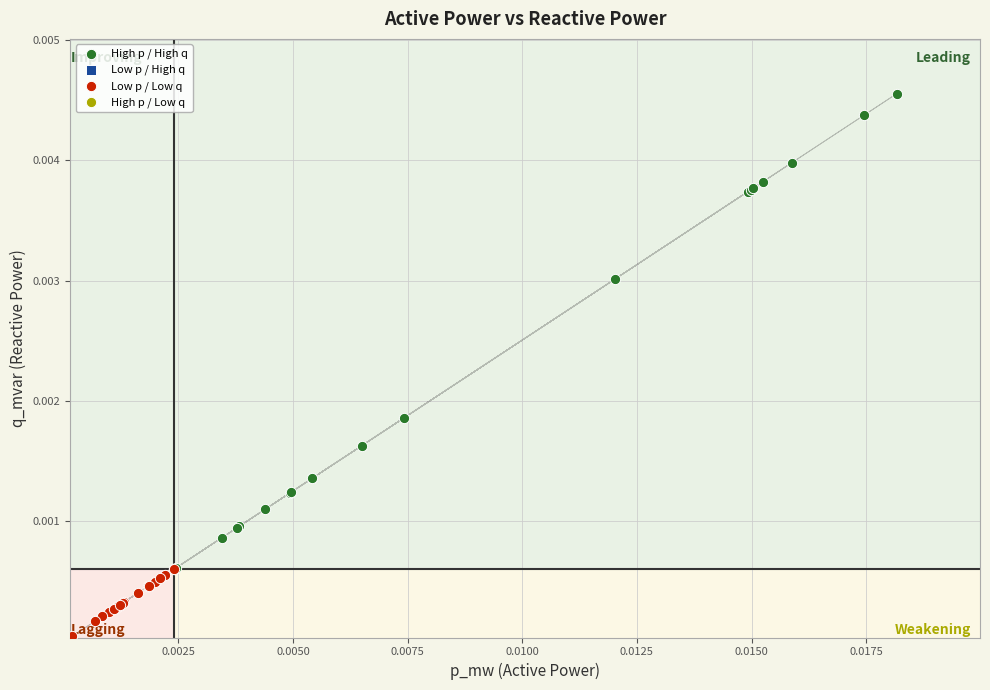

Which series has the largest Y range (max minus min)?

High p / High q